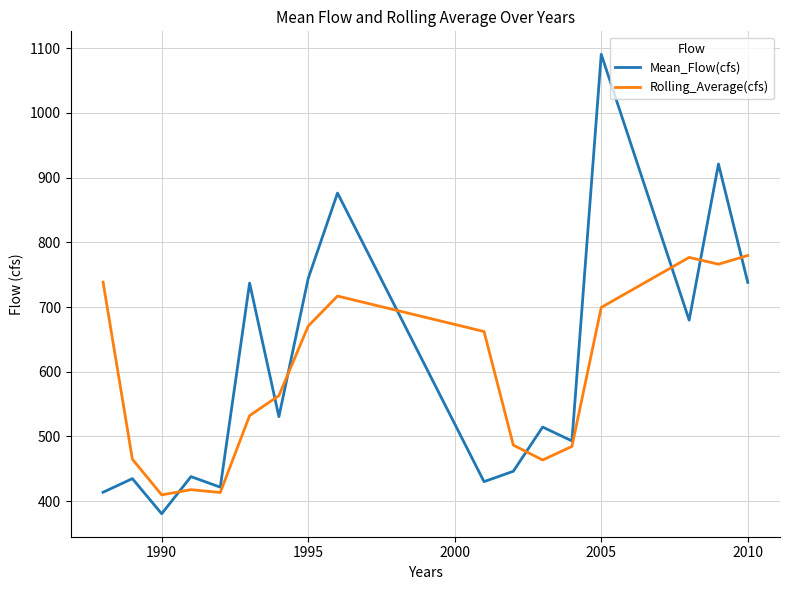

How many times do Rolling_Average(cfs) and Mean_Flow(cfs) cross each other?

8